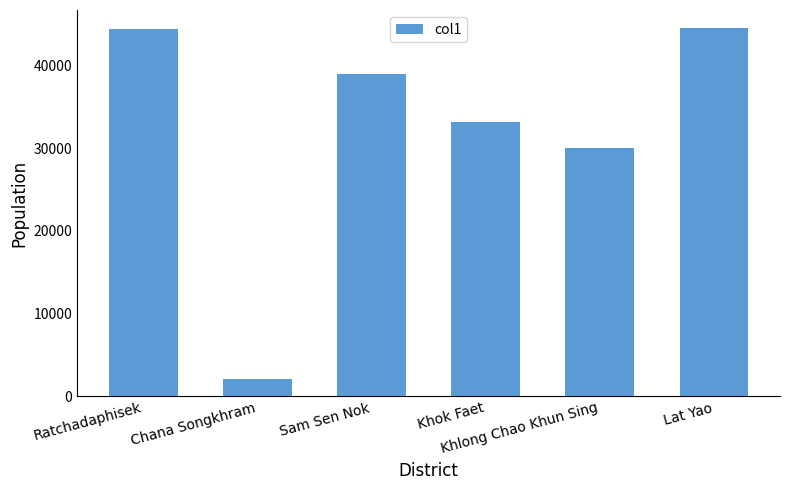

What is the value of the 1st bar from the left?

44482